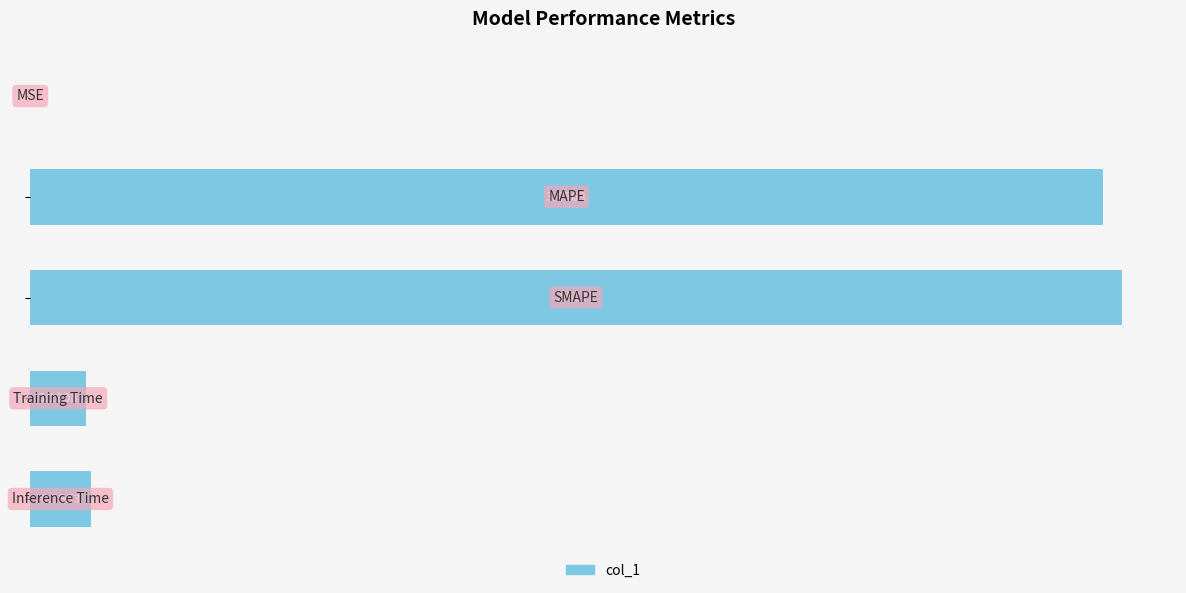

What is the sum of all values?

7.3